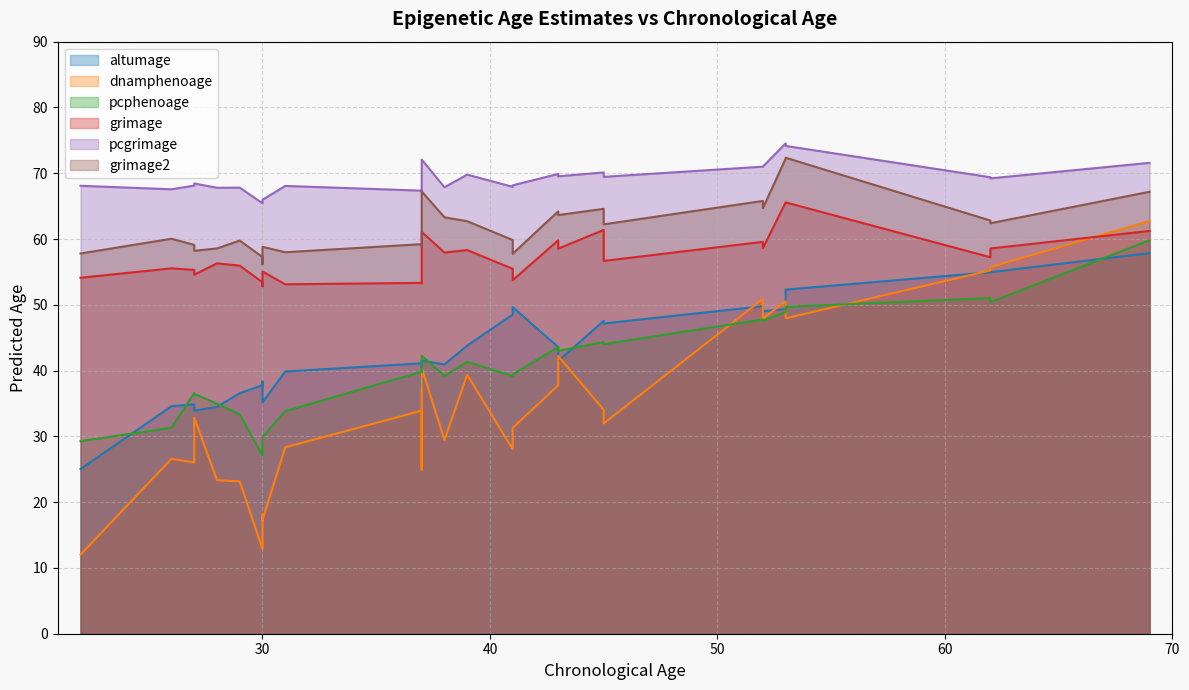

True or false: pcphenoage has more than 1 interior local peaks.

True